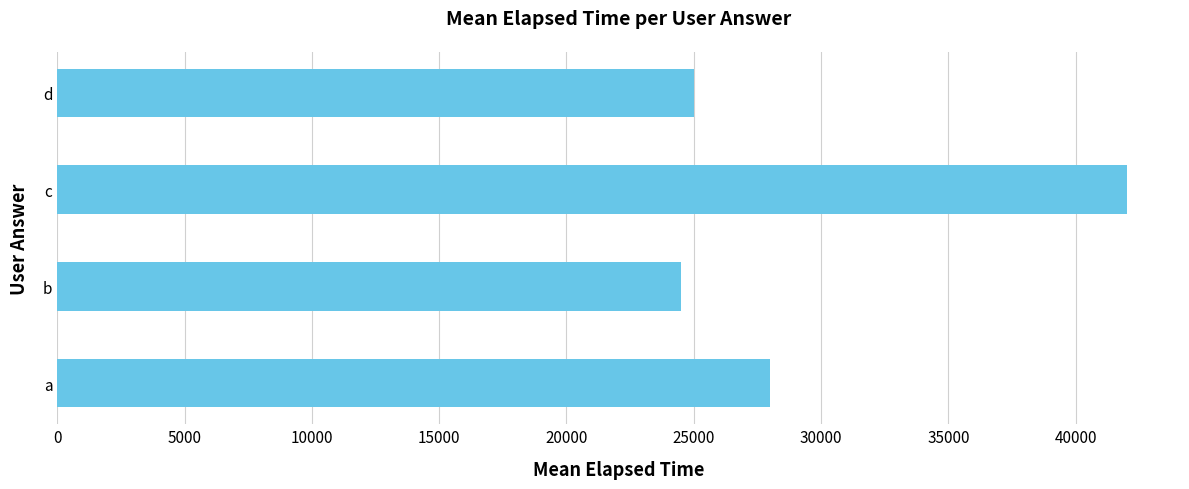

Which has a higher value, b or c?

c